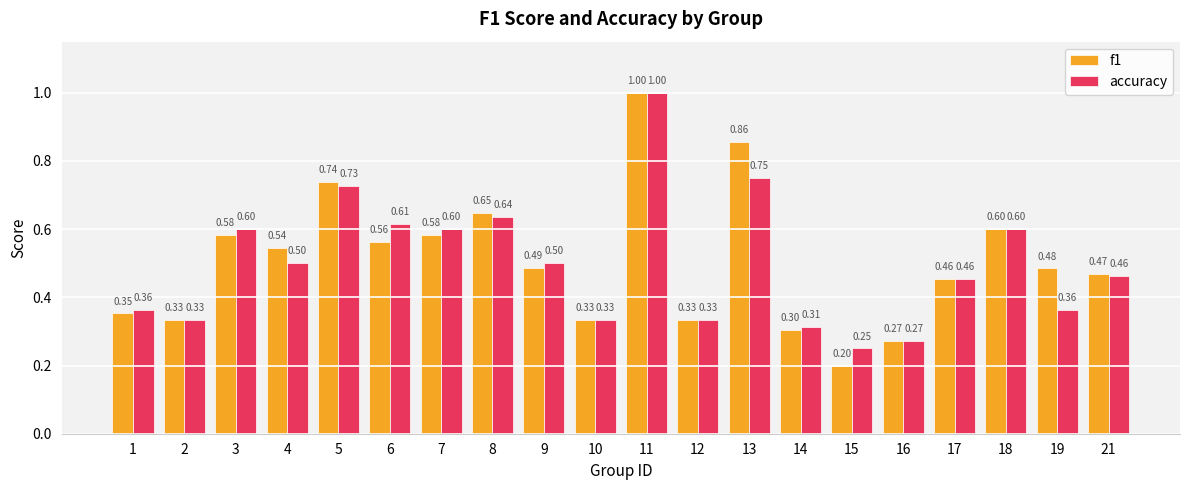

Does the chart contain stacked bars?

No